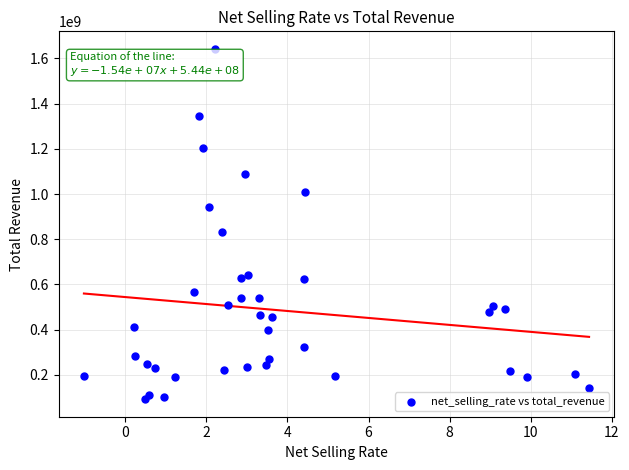

What Y value in the scatter plot is closest to 867446161?

832993270.7